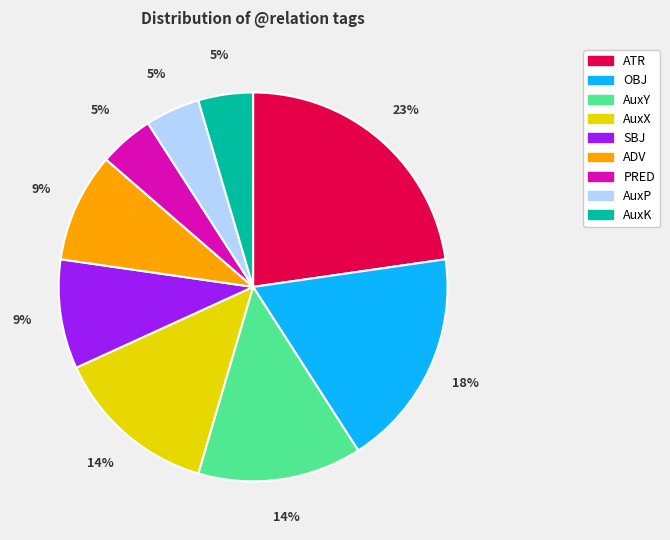

Is it true that AuxY is 14% of the pie?

True